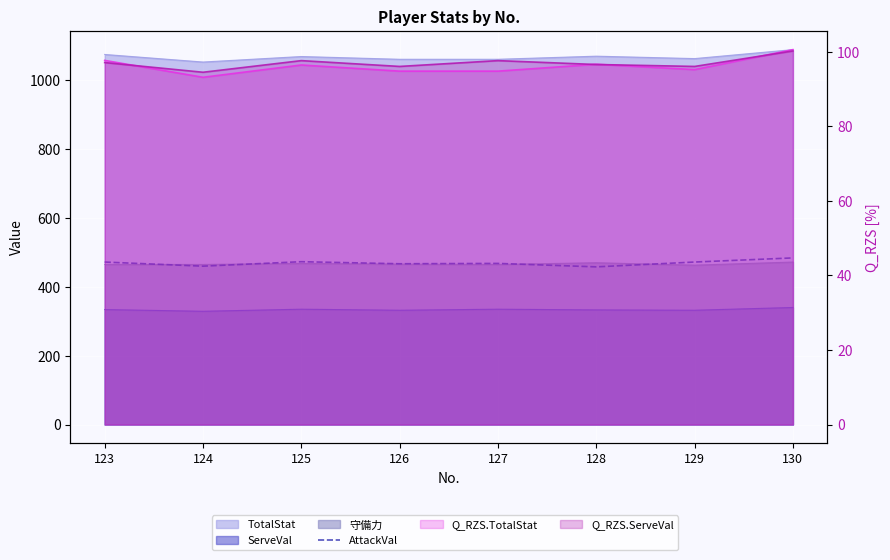

True or false: the data shows 243 at 123.

False